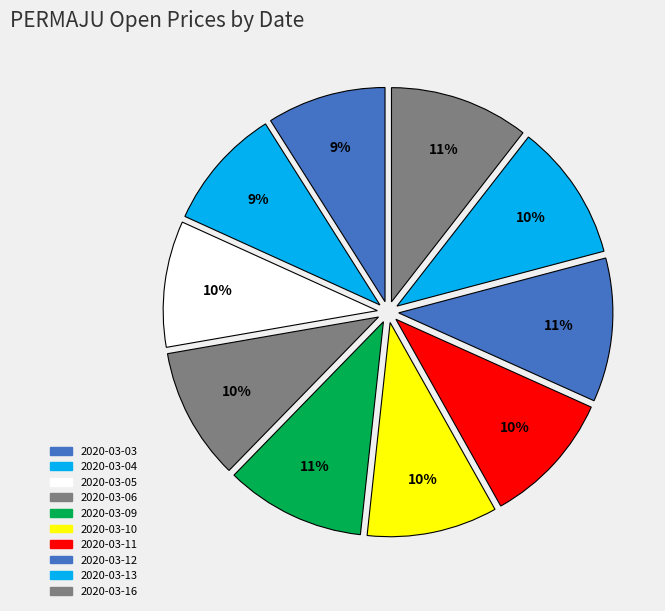

What percentage is the 2020-03-13 slice, to the nearest percent?

10%